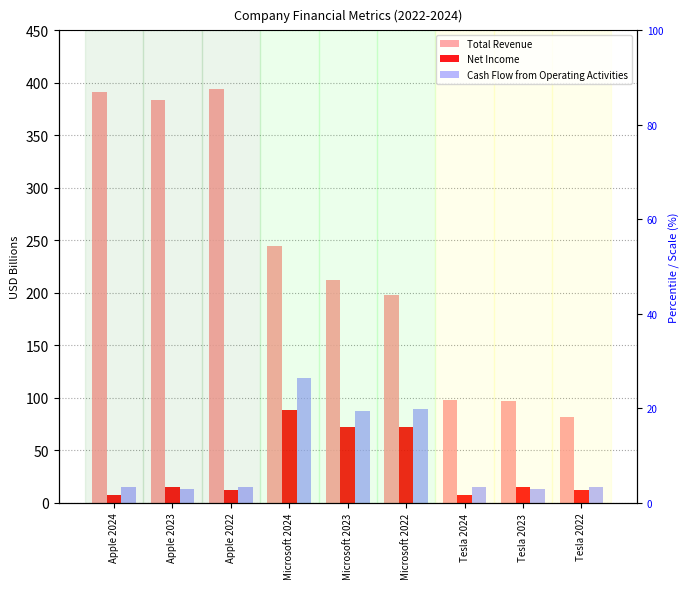

What is the maximum value shown in the chart?

394.3